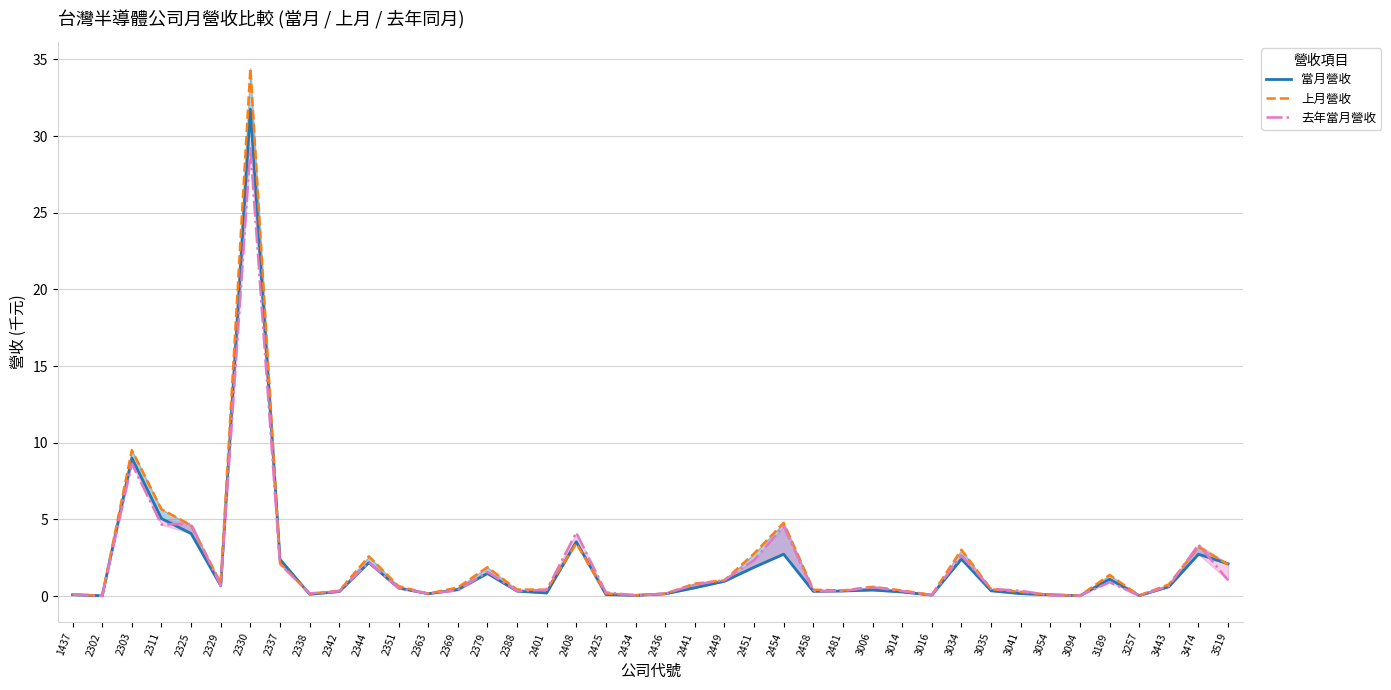

Where is the first local minimum for 當月營收?

2302